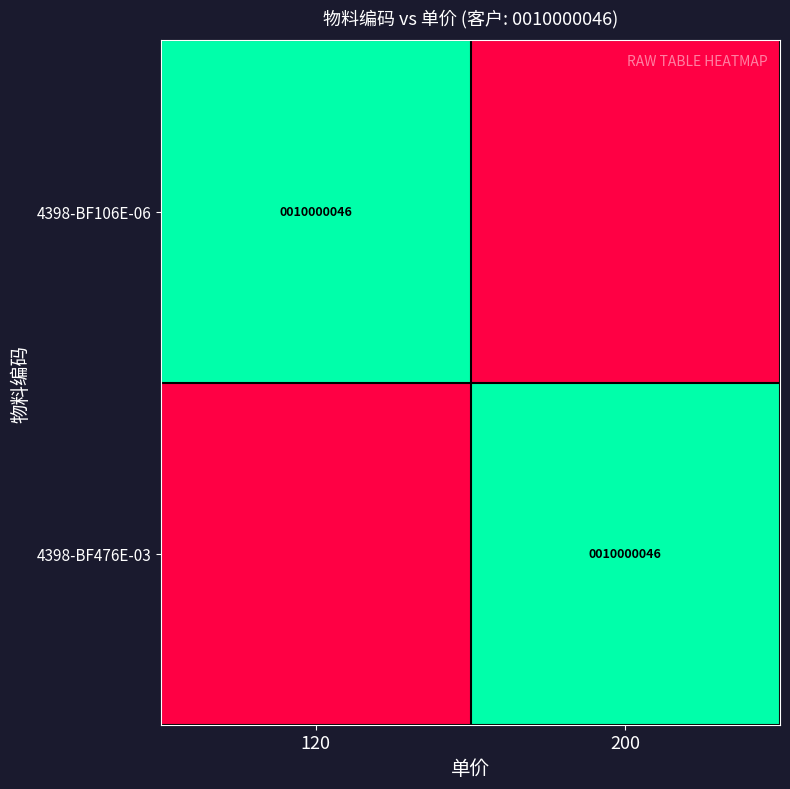

Between 120 and 200, which series saw the biggest shift?

4398-BF106E-06